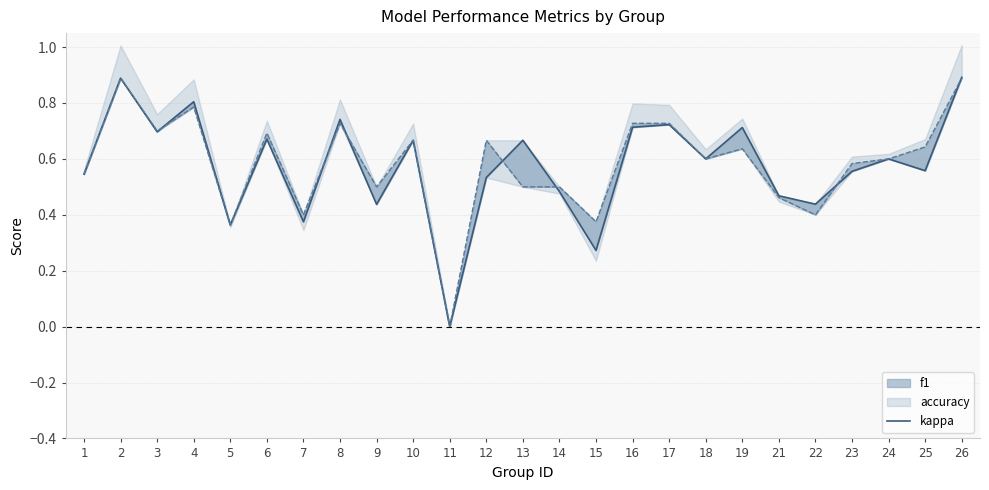

How many points are higher than both their immediate neighbors (excluding endpoints)?

9